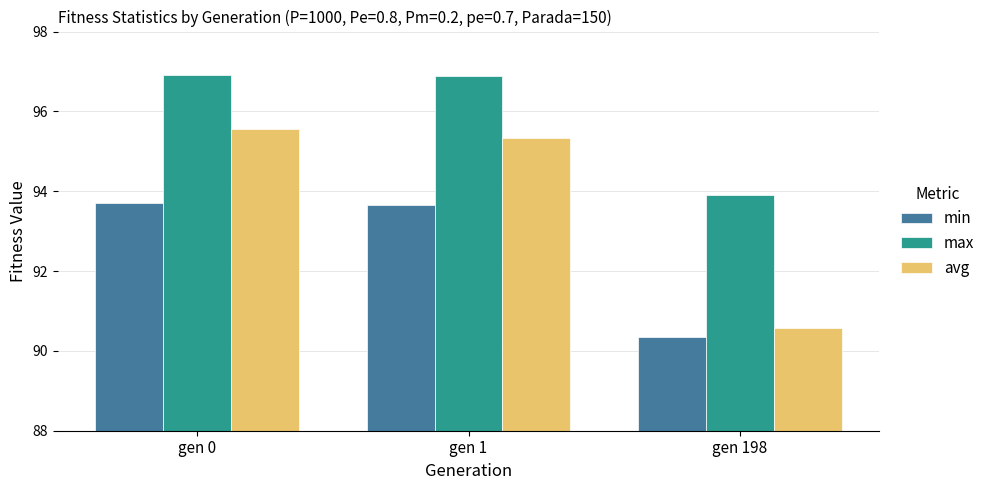

Which series has the largest total across all categories?

max